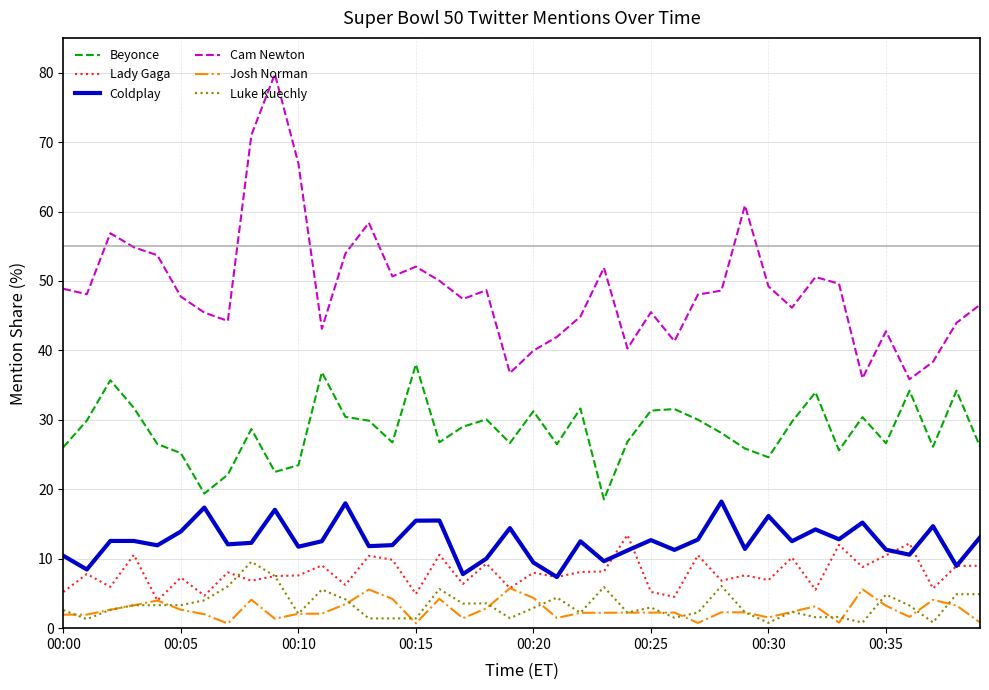

What is the greatest value displayed?

79.8